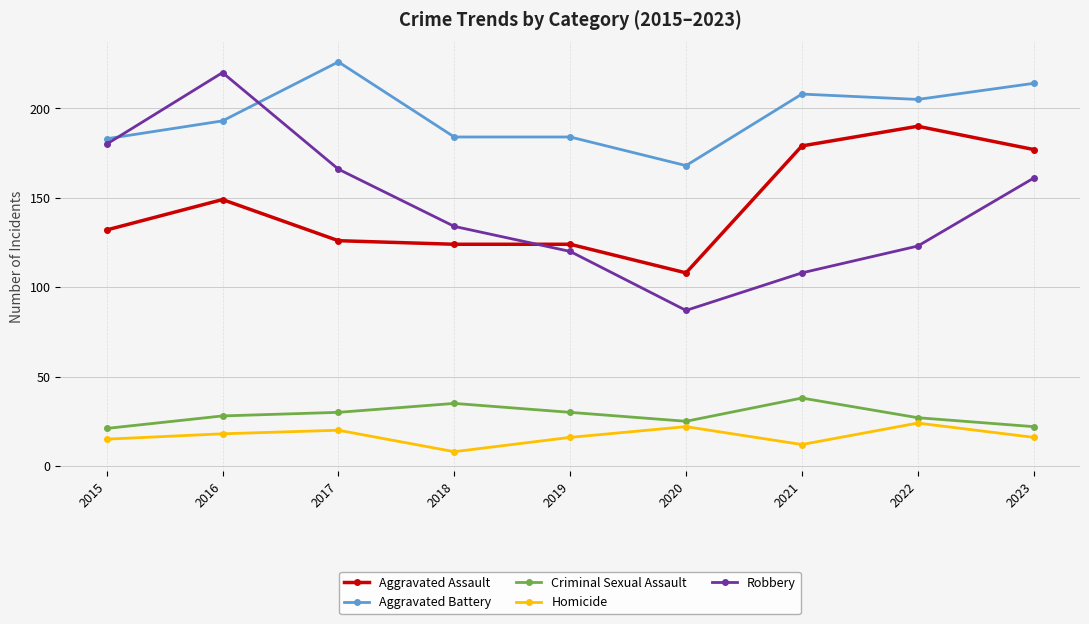

Is the value of Criminal Sexual Assault at 2023 greater than the value of Aggravated Assault at 2016?

No